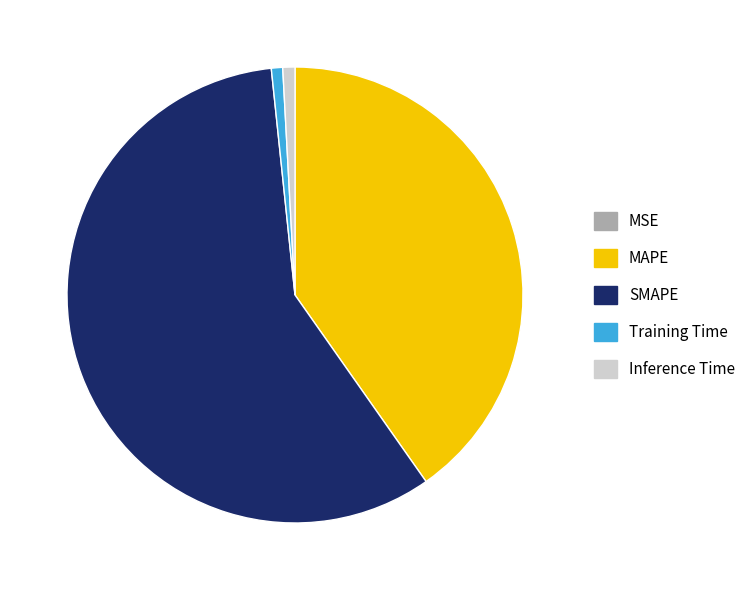

Do Training Time and MAPE together represent more than half of the pie?

No